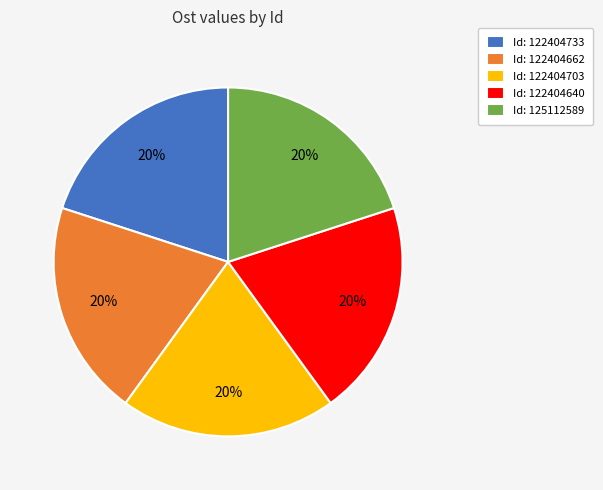

Approximately how many times larger is the value at Id: 122404733 compared to Id: 122404640?

1.0